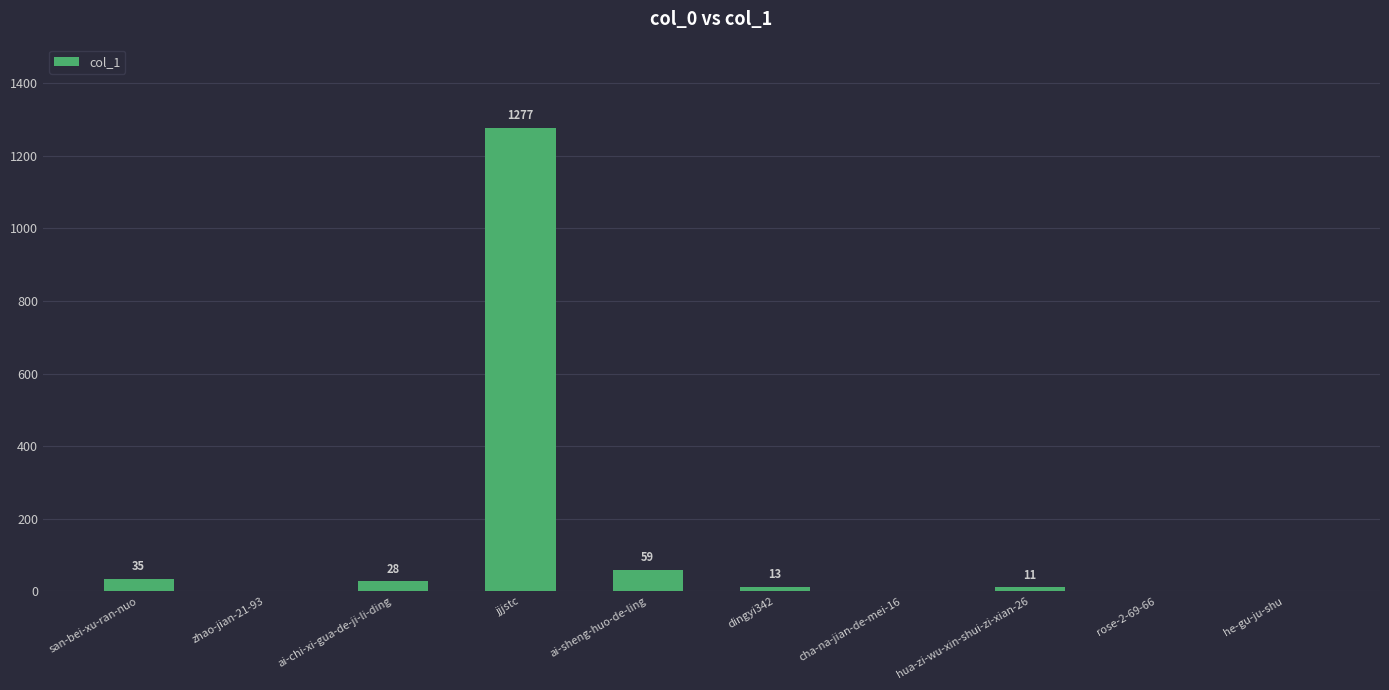

At which label is the value closest to 638?

ai-sheng-huo-de-ling